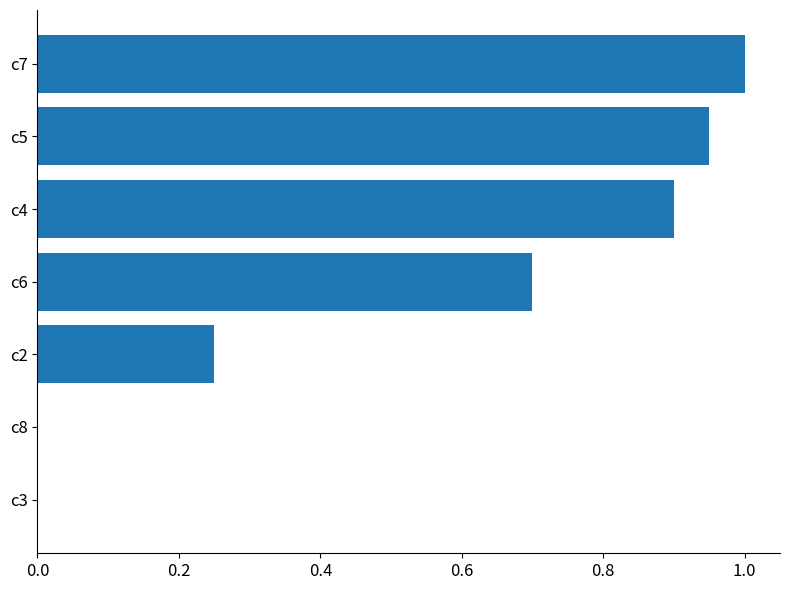

What is the sum of all values?

3.8